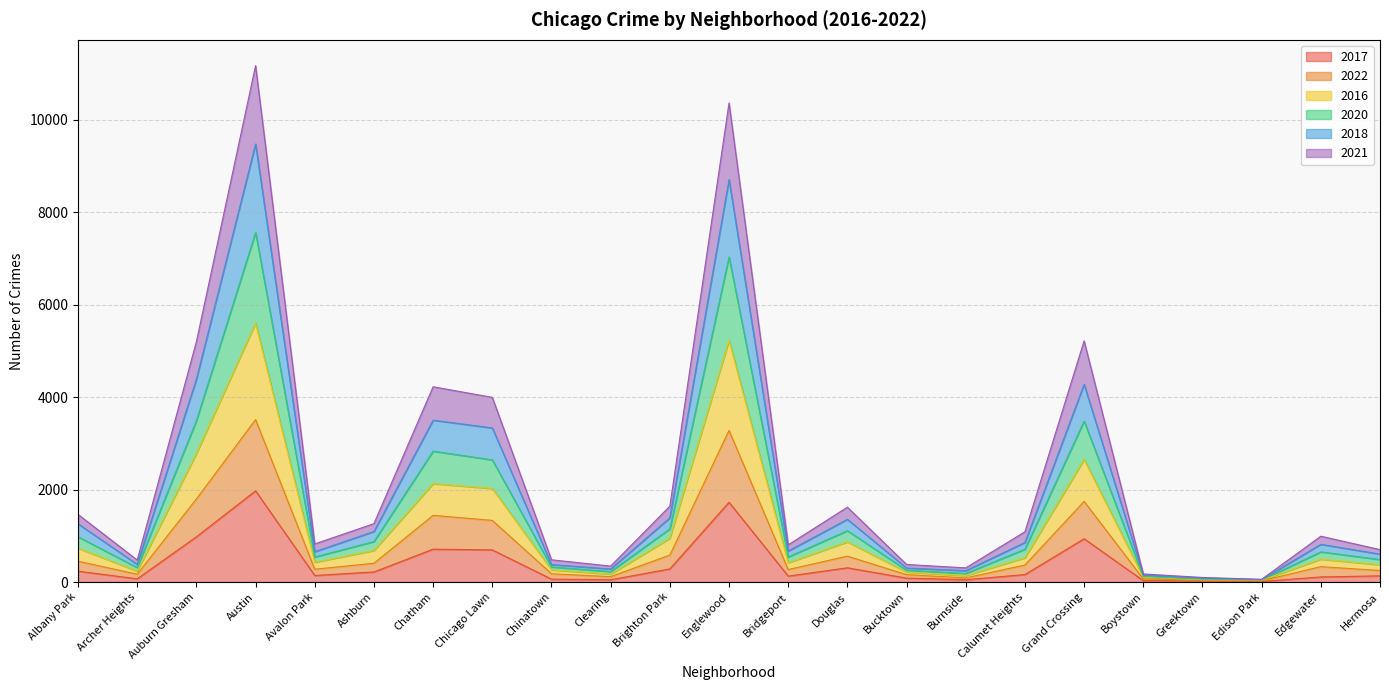

How many lines are shown in the chart?

6